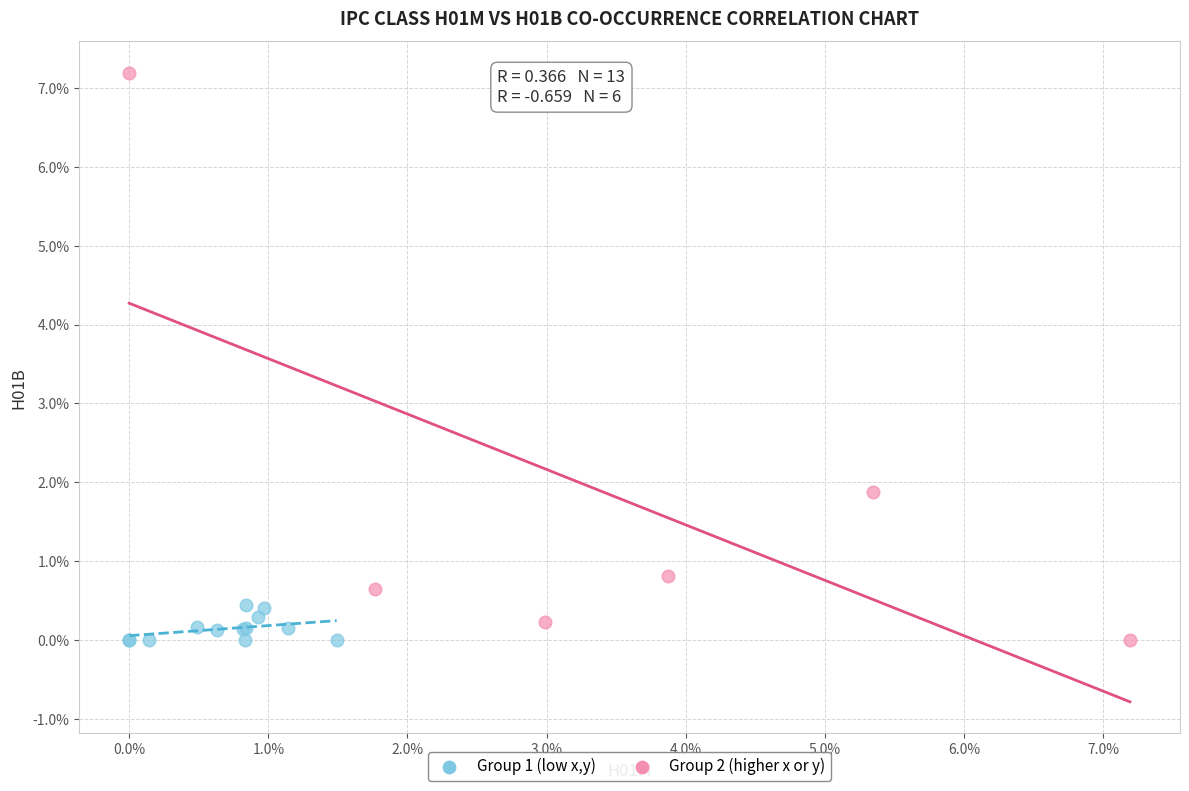

What are all the series names shown in the legend?

Group 1 (low x,y), Group 2 (higher x or y)